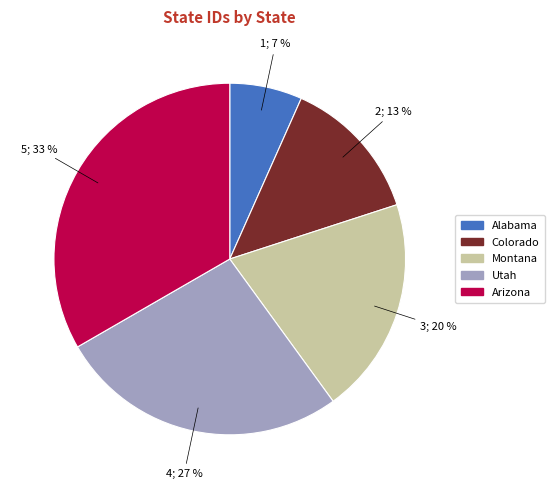

Do Utah and Arizona together represent more than half of the pie?

Yes